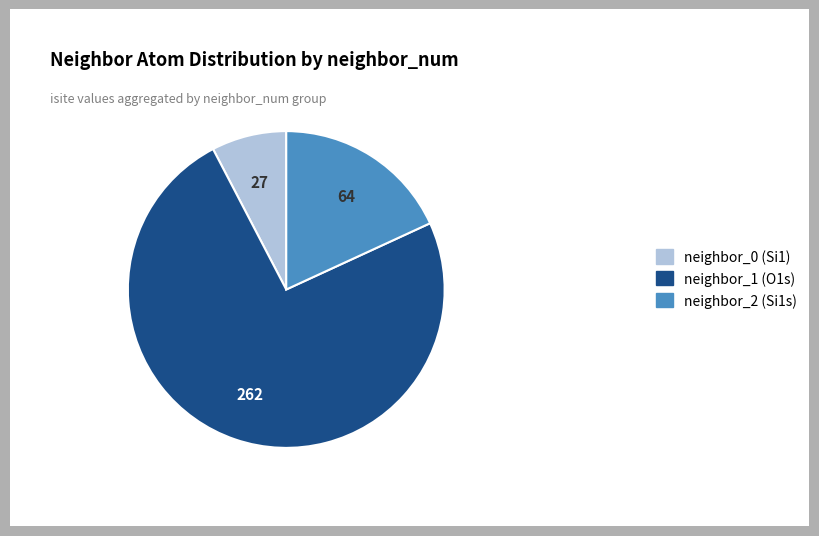

The neighbor_2 (Si1s) slice represents 18% of the pie. True or false?

True